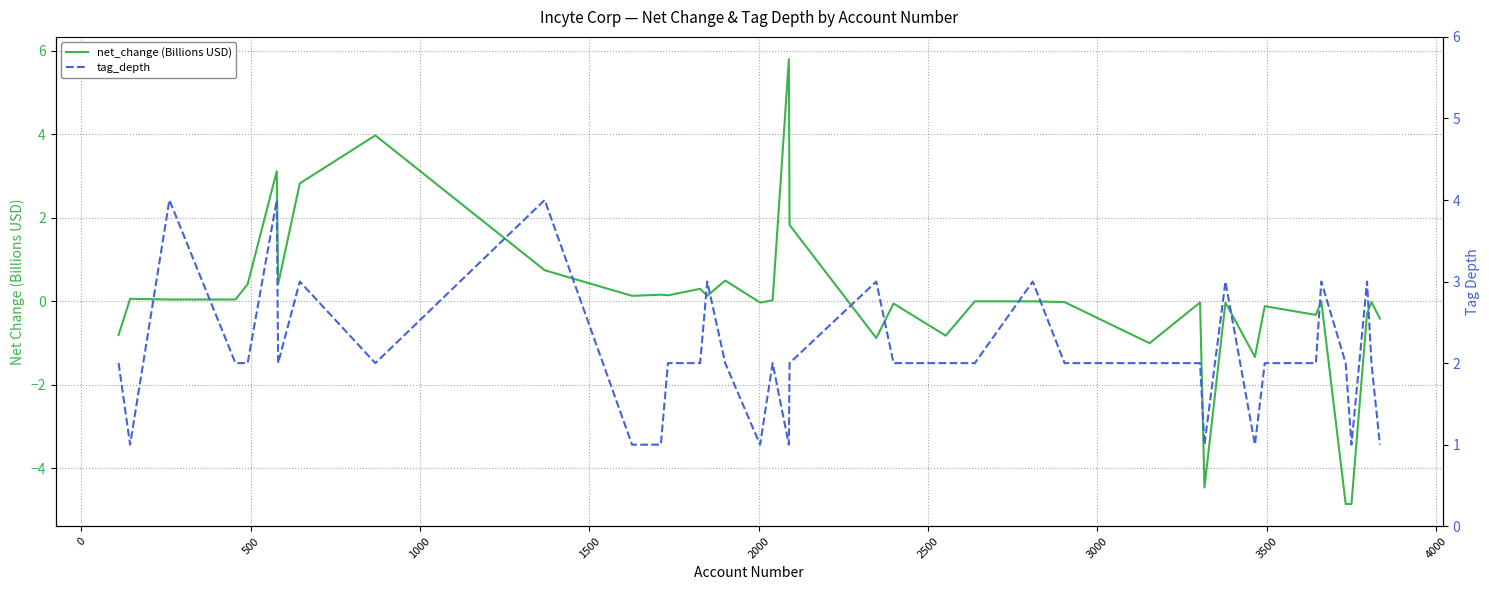

Count the number of categories in the chart.

39